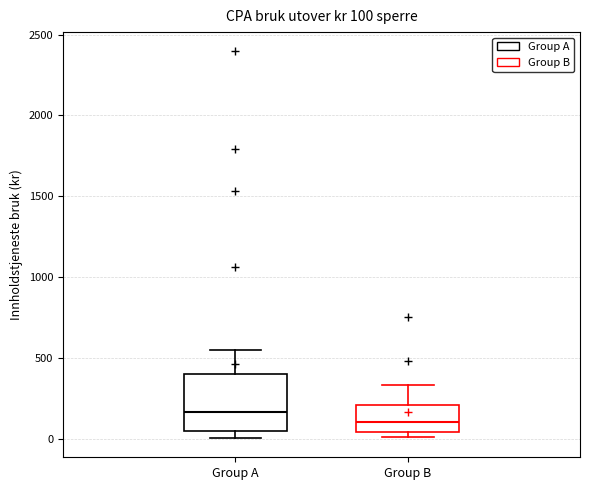

Comparing the boxes themselves (not the whiskers), which one is the tallest?

Group A